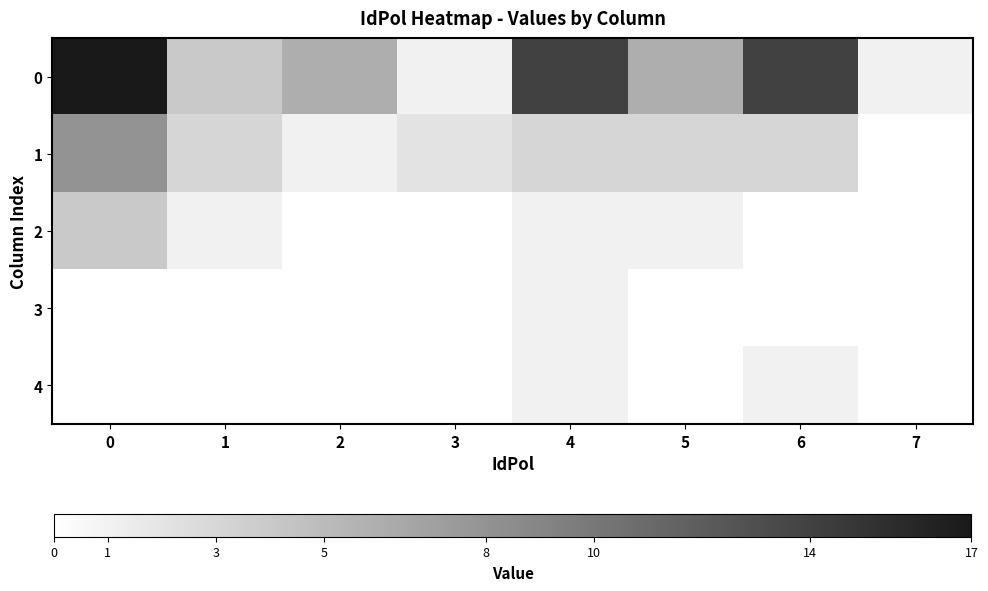

Reading right to left, what are all the values shown in this chart?

0: 7=1	6=14	5=6	4=14	3=1	2=6	1=4	0=17
1: 7=0	6=3	5=3	4=3	3=2	2=1	1=3	0=8
2: 7=0	6=0	5=1	4=1	3=0	2=0	1=1	0=4
3: 7=0	6=0	5=0	4=1	3=0	2=0	1=0	0=0
4: 7=0	6=1	5=0	4=1	3=0	2=0	1=0	0=0